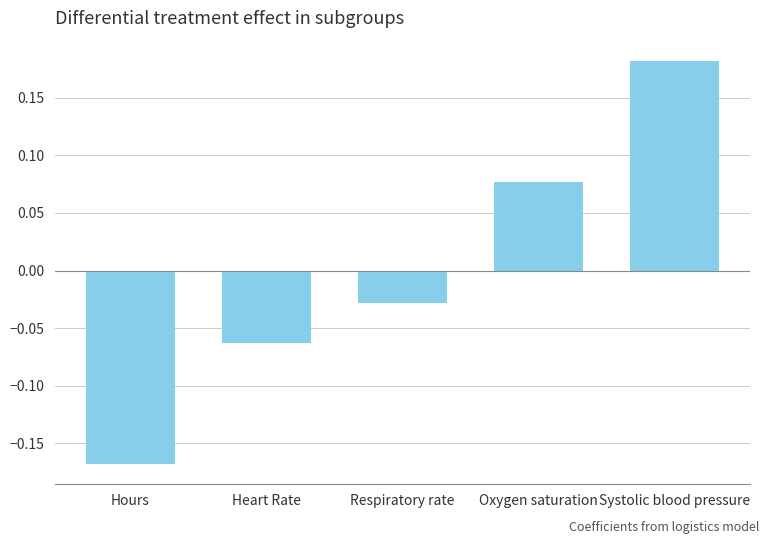

At which category does the chart reach its minimum across all series?

Hours